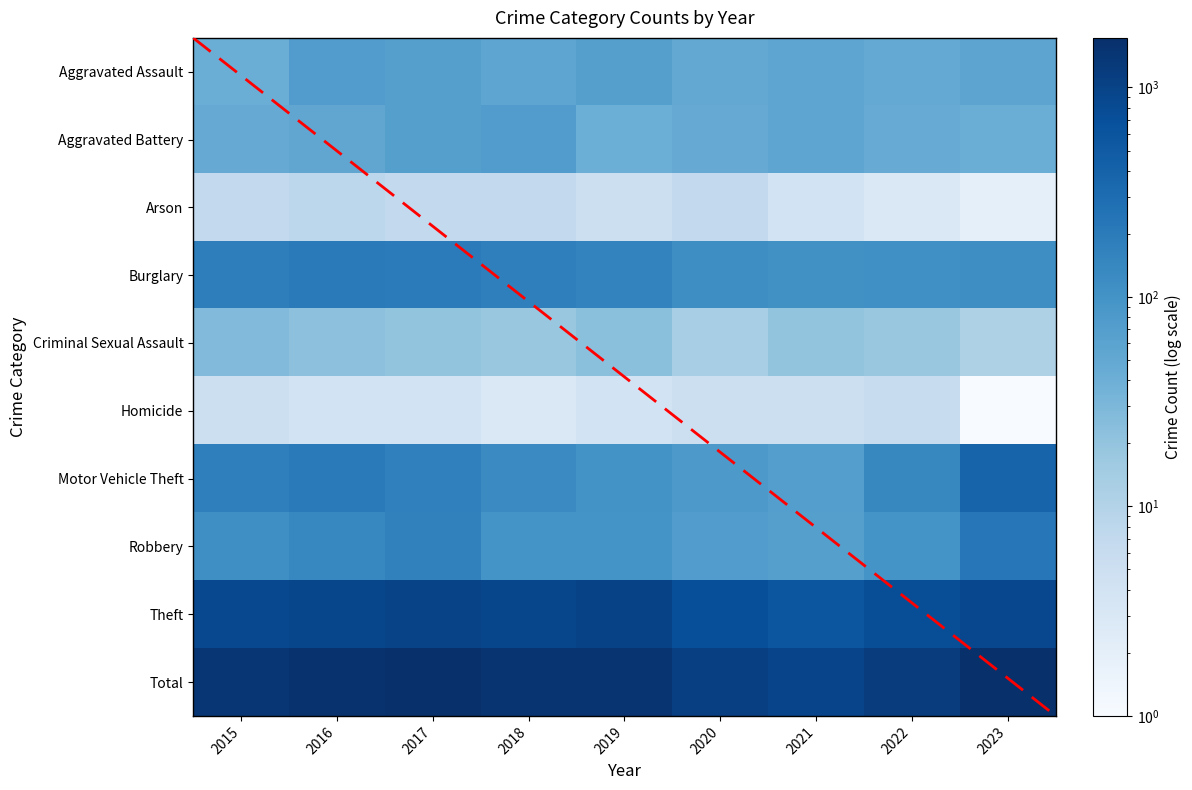

What is the total value across all series at 2019?

3002